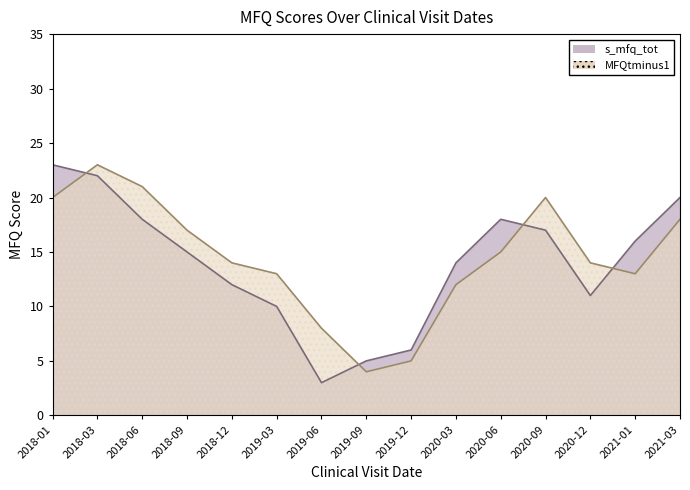

Which series has the largest total across all categories?

MFQtminus1